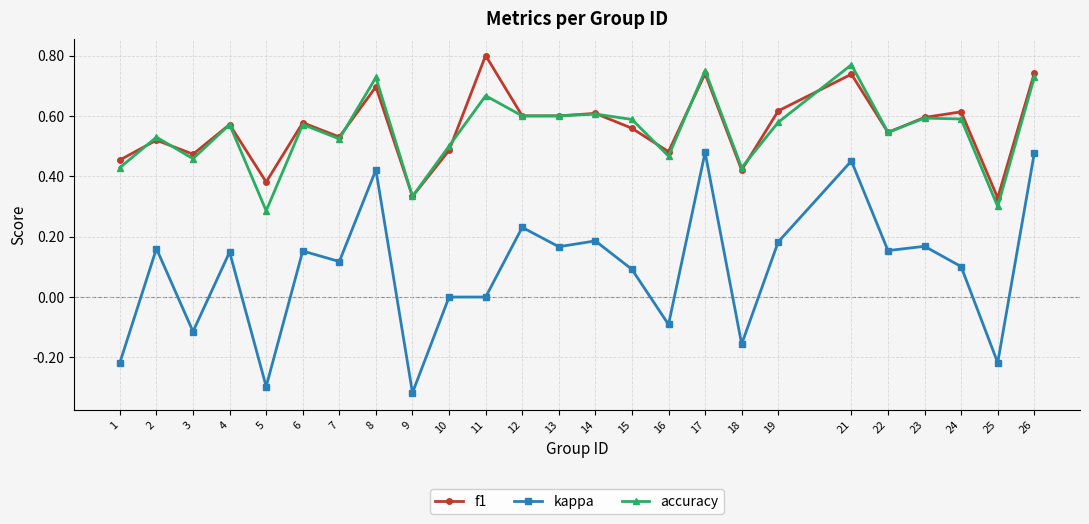

True or false: kappa has more than 0 interior local peaks.

True